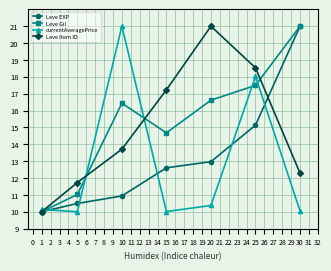

What is the total value across all series at 10?

62.1